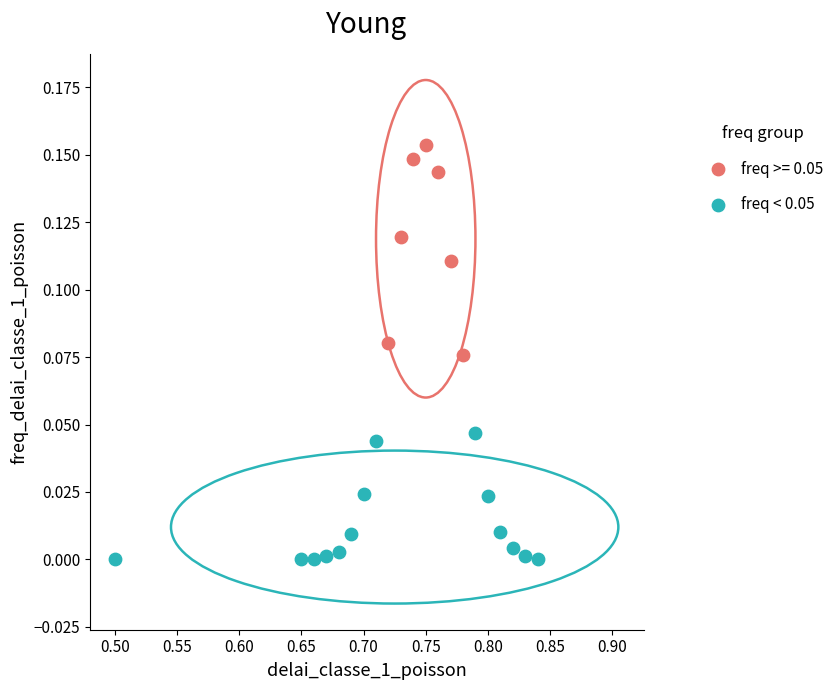

Which series has the widest spread of Y values?

freq >= 0.05